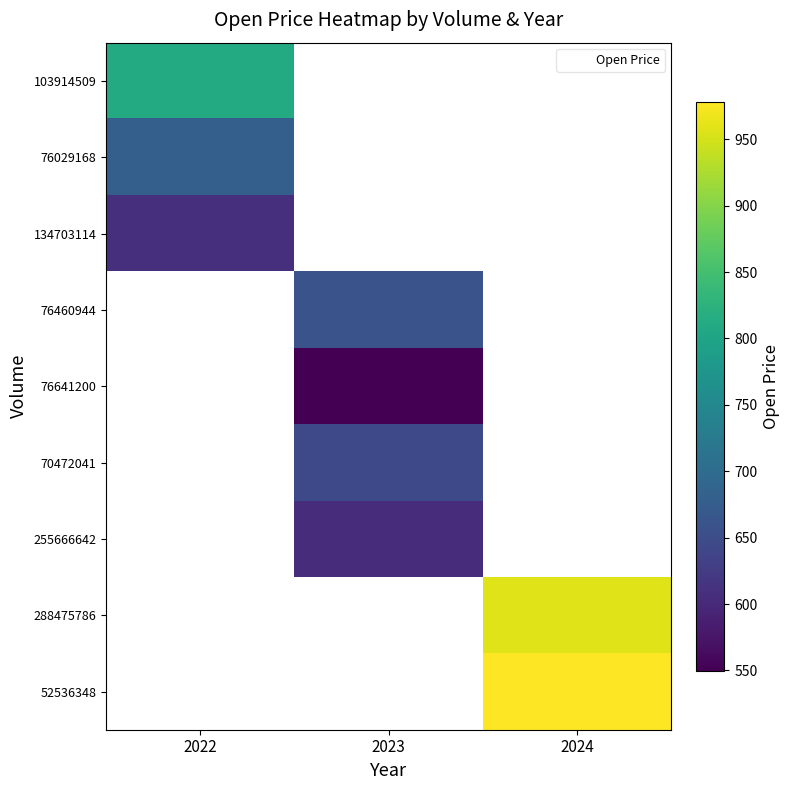

How many positive values does the 288475786 series have?

1